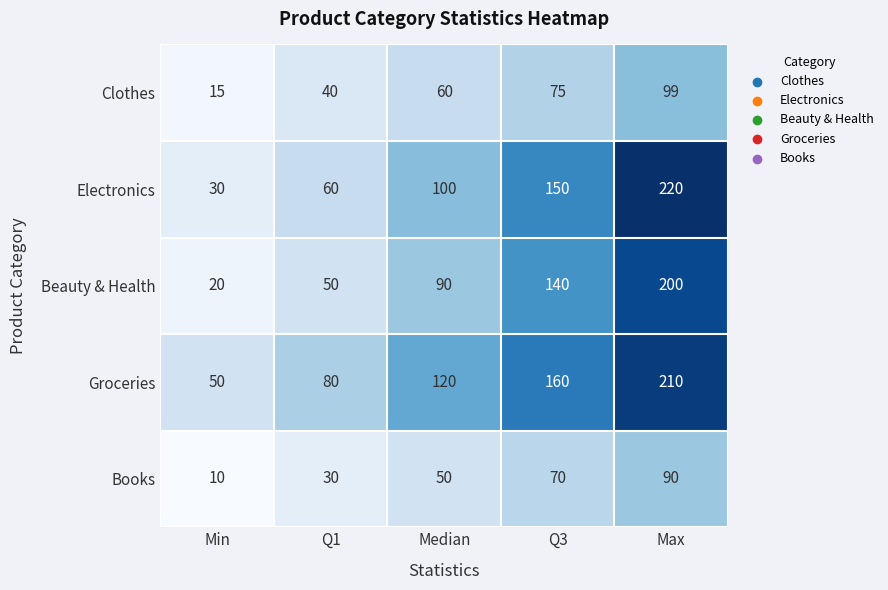

Which category has the lowest value in the Groceries series?

Min